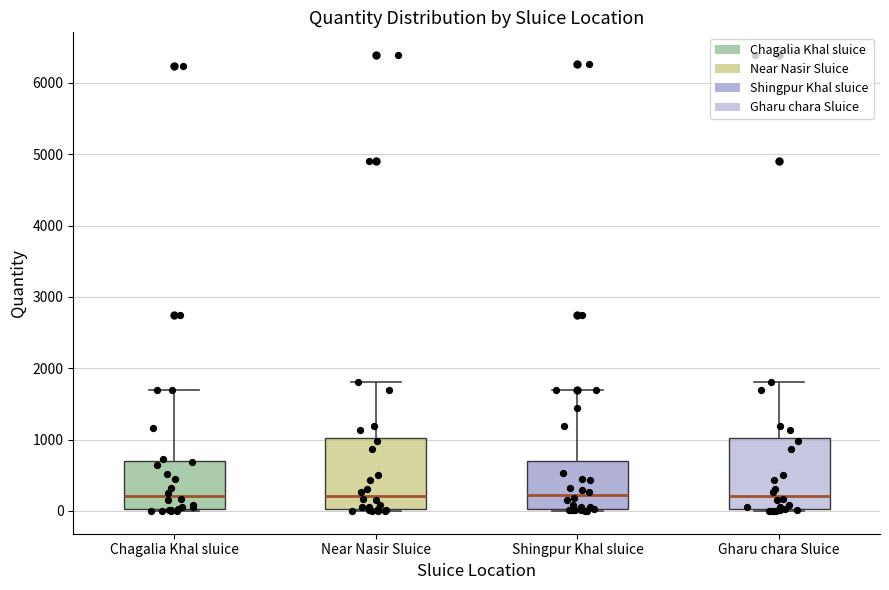

Where does the upper whisker of the box for Shingpur Khal sluice end on the y-axis? The values are not printed on the chart, so give them approximately, as read against the axis.

1700